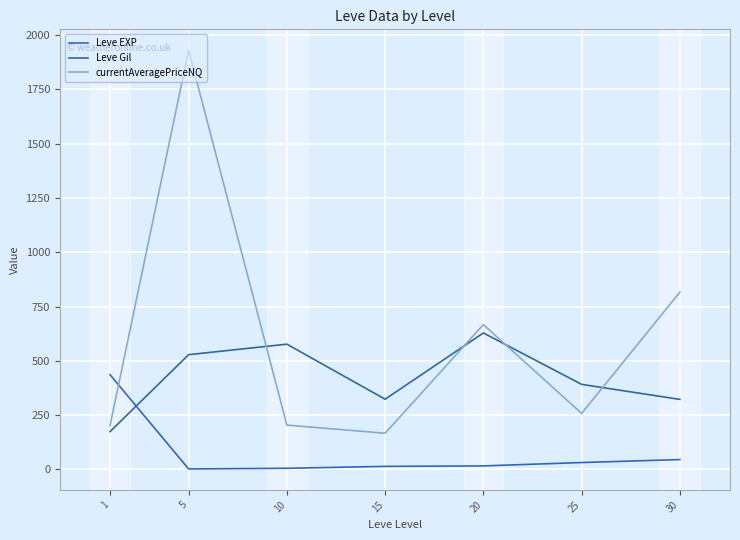

Rank the series by their maximum value, from lowest to highest.

Leve EXP, Leve Gil, currentAveragePriceNQ